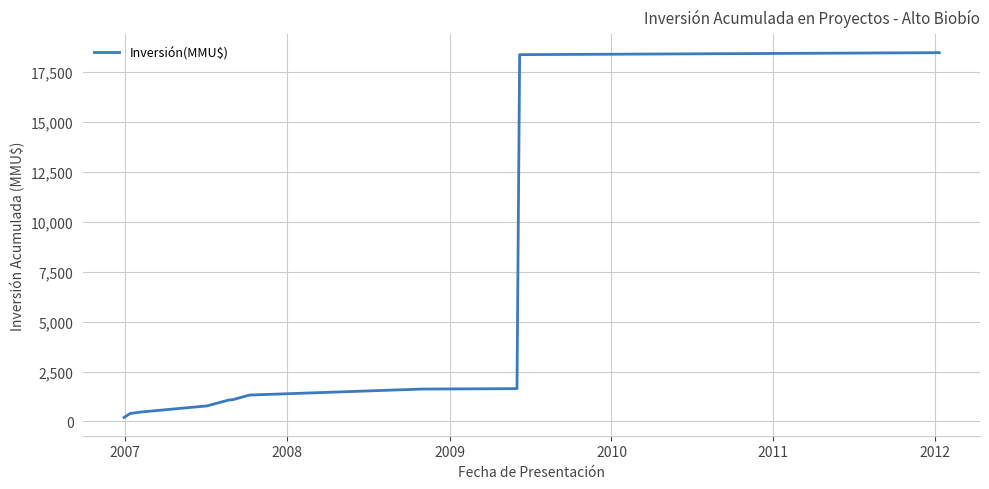

What is the difference between the maximum and minimum values?

18282